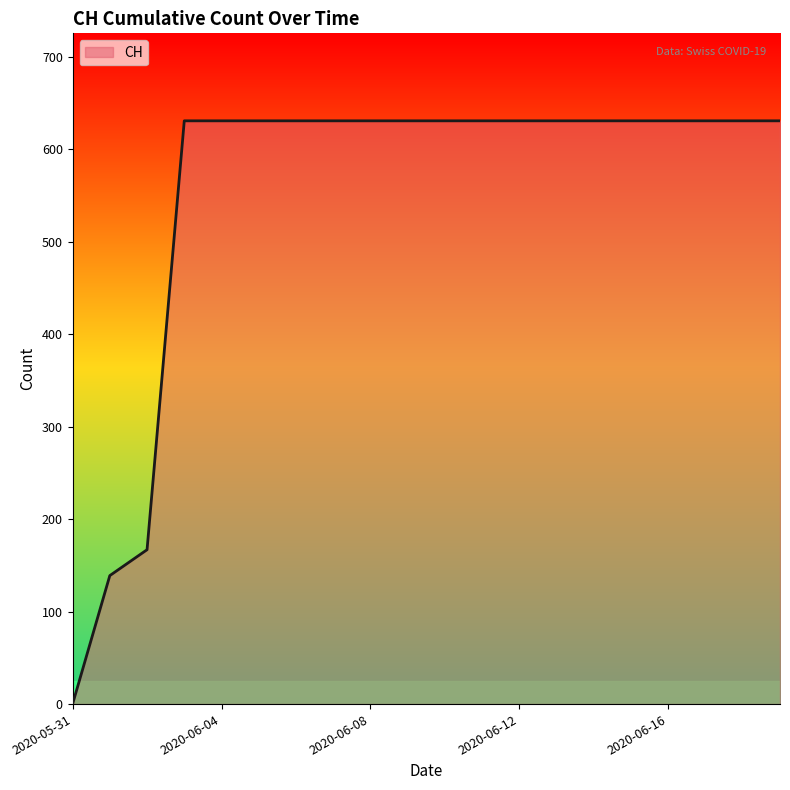

What is the difference between the maximum and second lowest values?

492